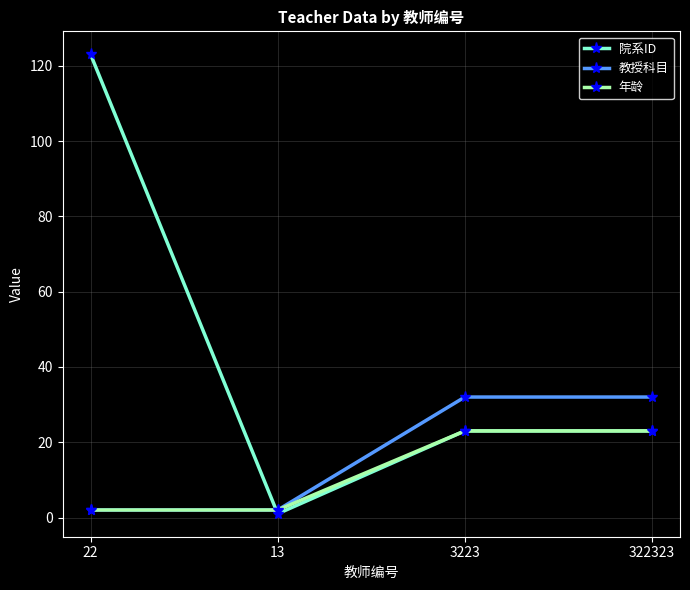

List the series in order of their peak value, lowest first.

年龄, 教授科目, 院系ID